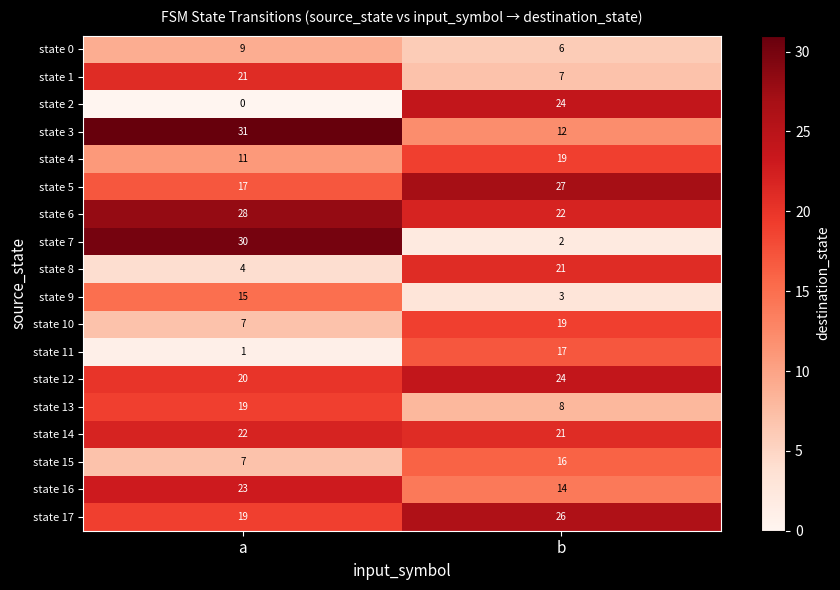

Is the value of state 3 at b greater than the value of state 12 at a?

No